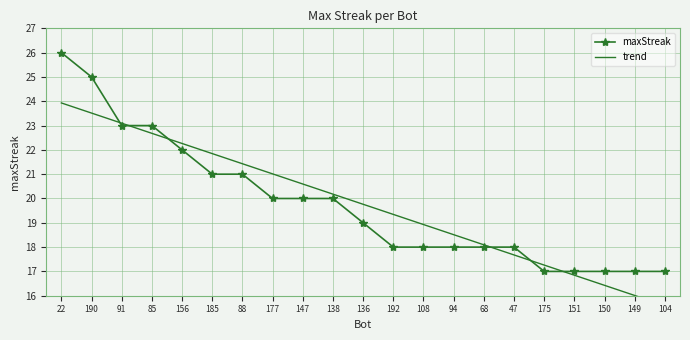

Rank the series by their maximum value, from highest to lowest.

maxStreak, trend